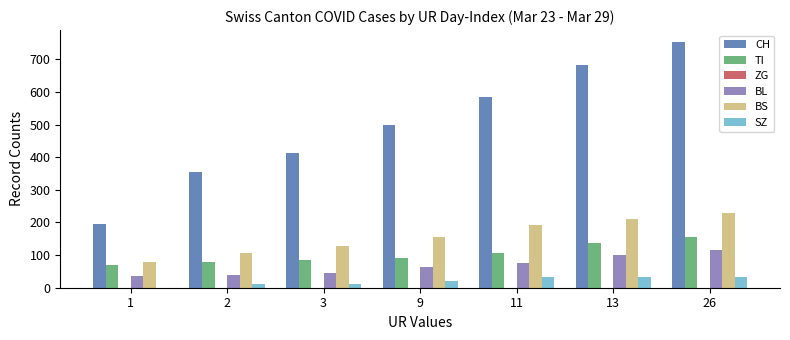

True or false: CH has a value of 584 at 11.

True